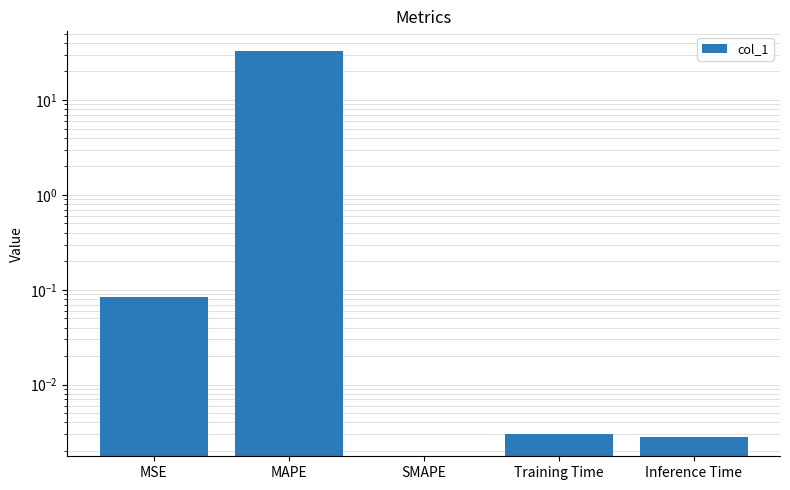

Rank the categories by value from lowest to highest.

SMAPE, Inference Time, Training Time, MSE, MAPE